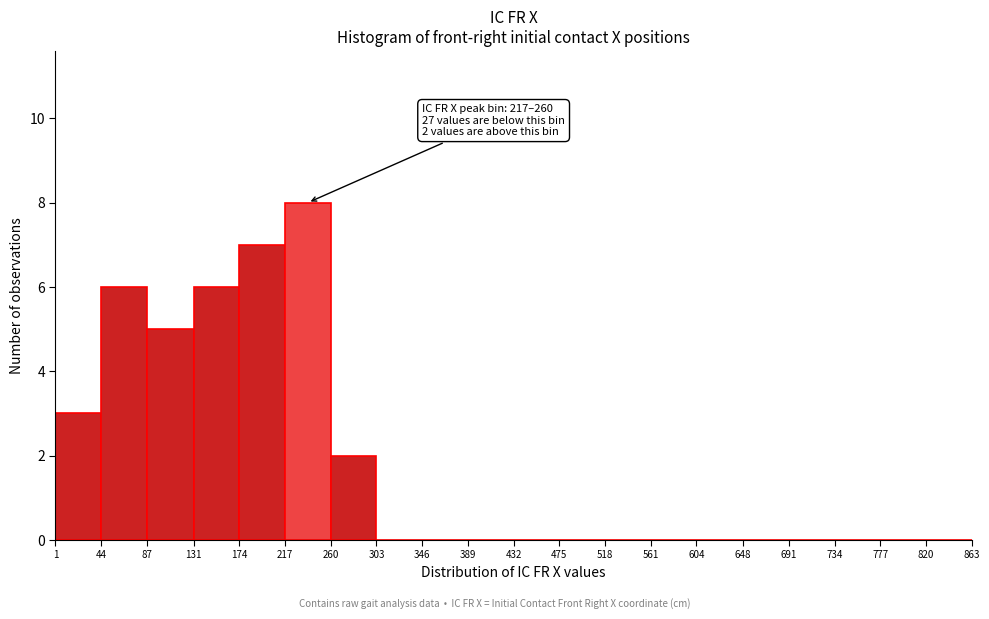

Over which range of the x-axis is the bar tallest?

217 to 260